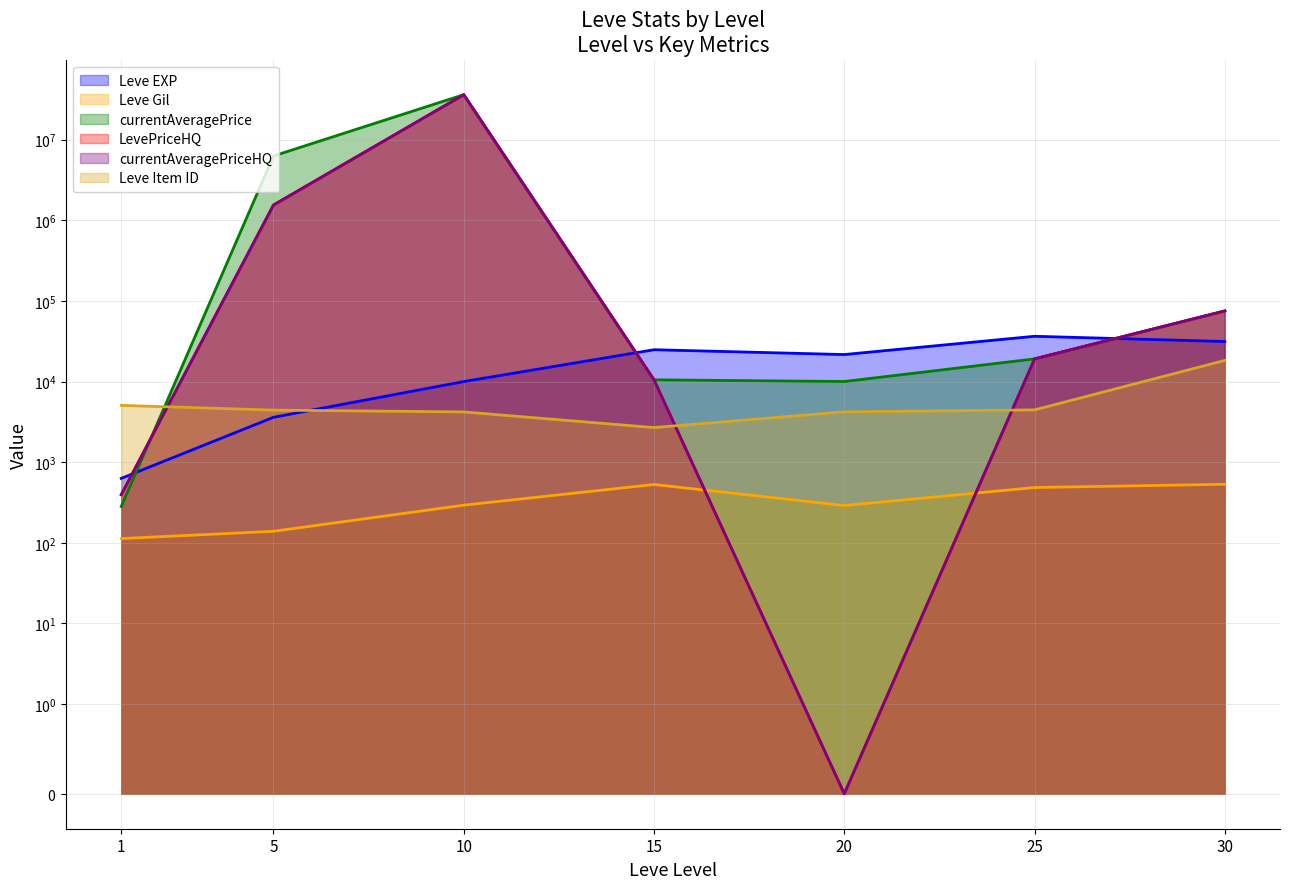

At which label does currentAveragePriceHQ reach its minimum?

20